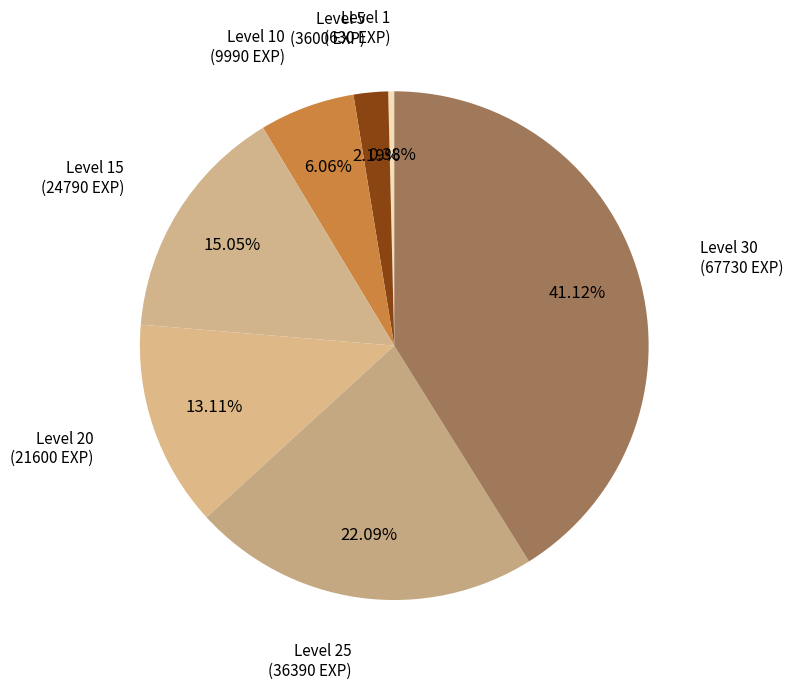

How many slices are in this pie chart?

7